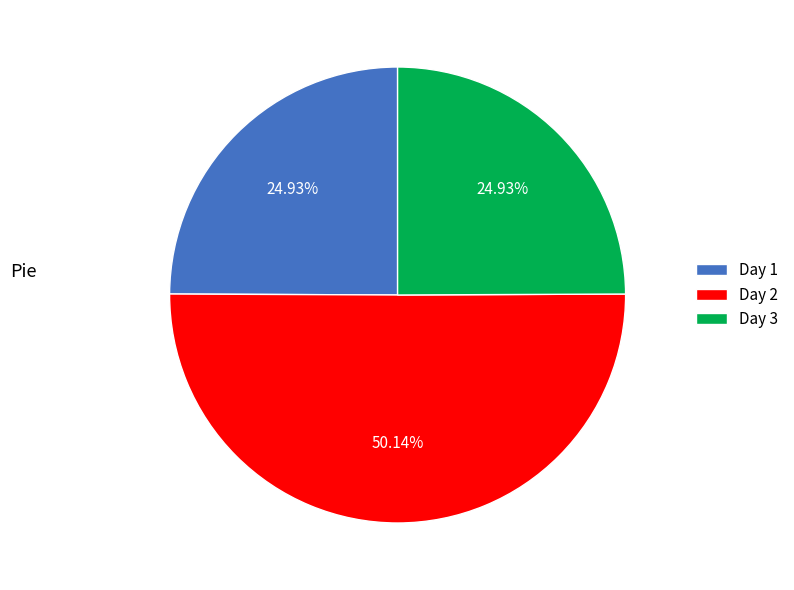

To the nearest percent, what portion does Day 2 represent?

50%